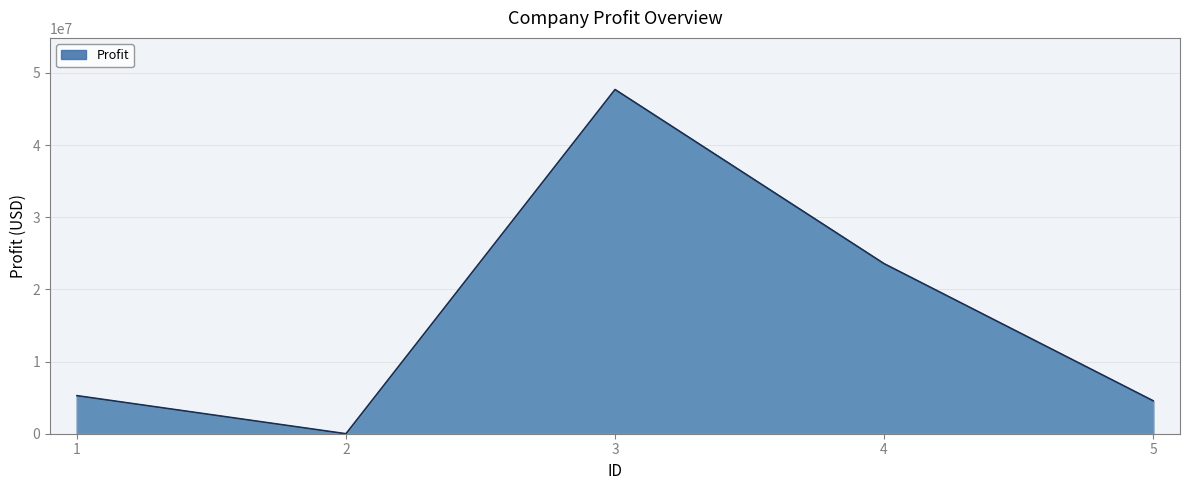

Reading right to left, what are all the values shown in this chart?

4565780	23562500	47689000	0	5274555